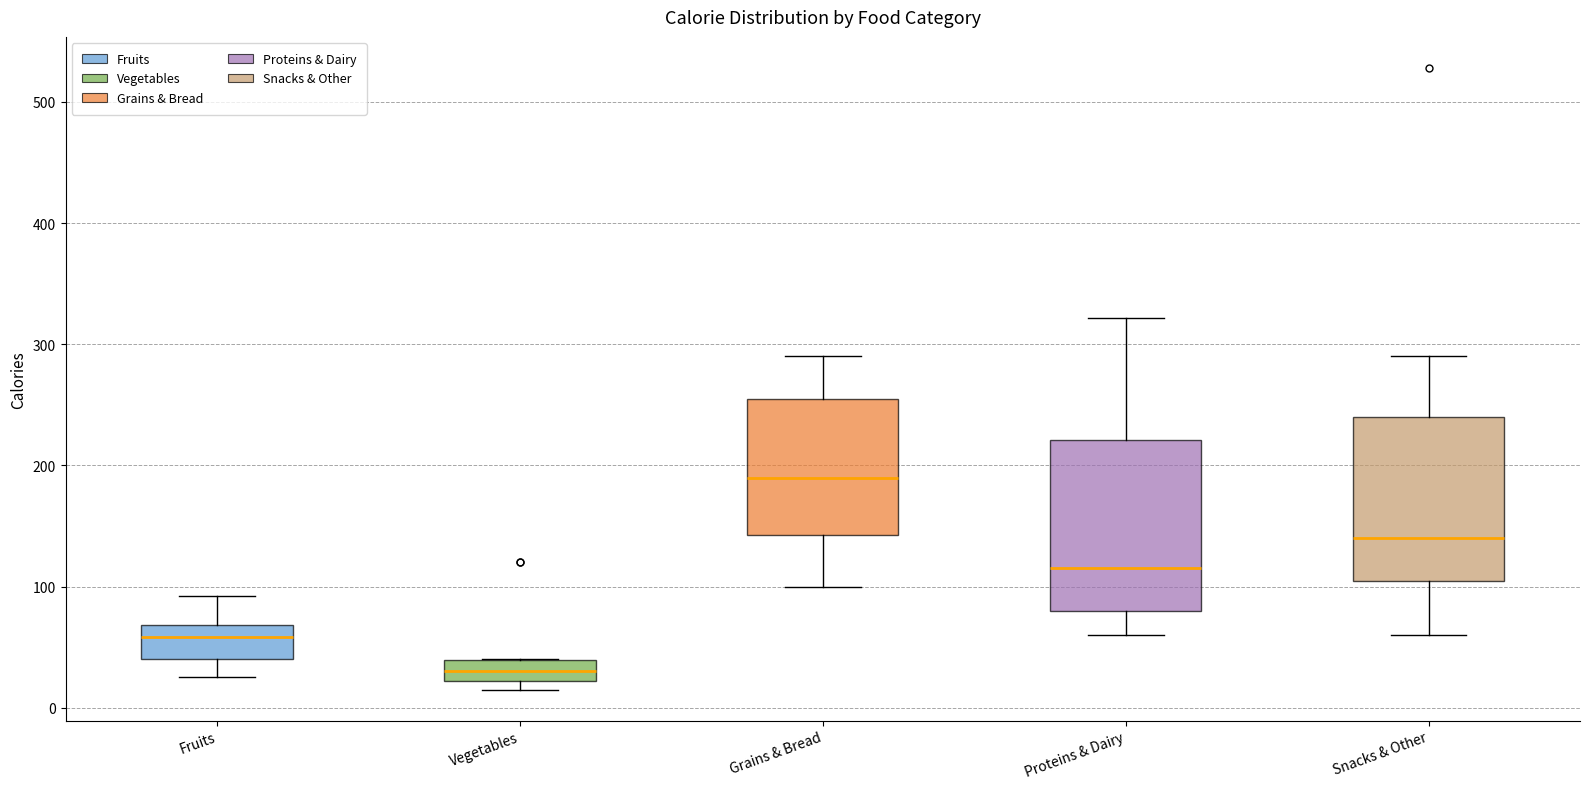

Reading left to right, read every box against the y-axis: the position of its median line, the range the box covers, and the ends of its whiskers. The values are not printed on the chart, so give them approximately, as read against the axis.

Fruits: median 60, box 40 to 70, whiskers 30 to 90
Vegetables: median 30, box 20 to 40, whiskers 20 (just below the box's lower edge) to 40
Grains & Bread: median 190, box 140 to 260, whiskers 100 to 290
Proteins & Dairy: median 120, box 80 to 220, whiskers 60 to 320
Snacks & Other: median 140, box 110 to 240, whiskers 60 to 290